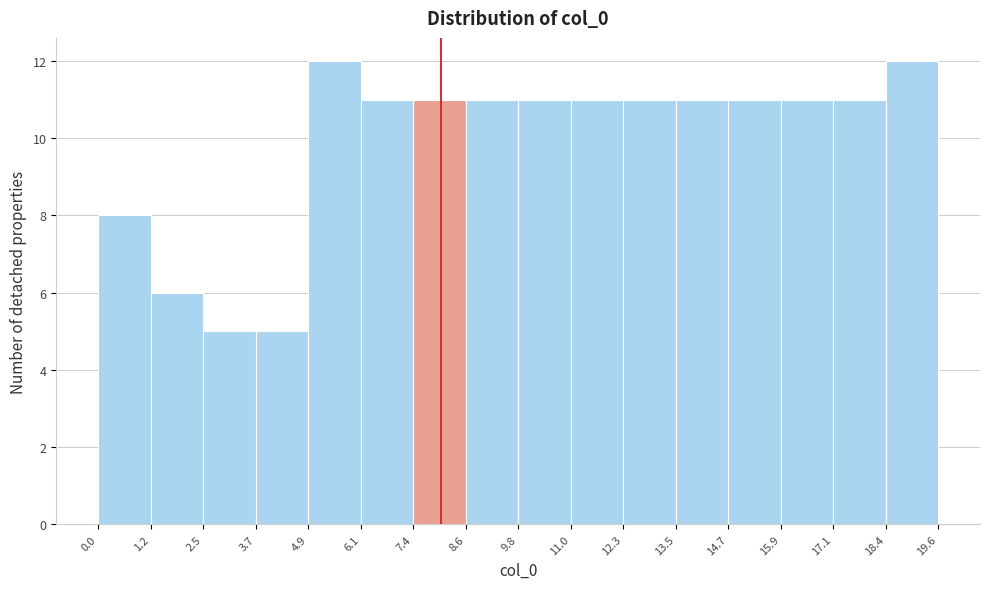

What is the height of the bar covering 3.7 to 4.9 on the x-axis? The values are not printed on the chart, so give them approximately, as read against the axis.

5